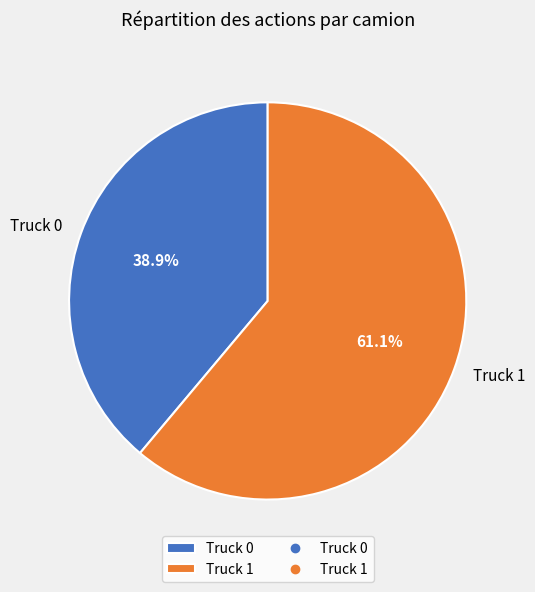

To the nearest percent, what is the difference between the Truck 0 and Truck 1 slice percentages?

22%